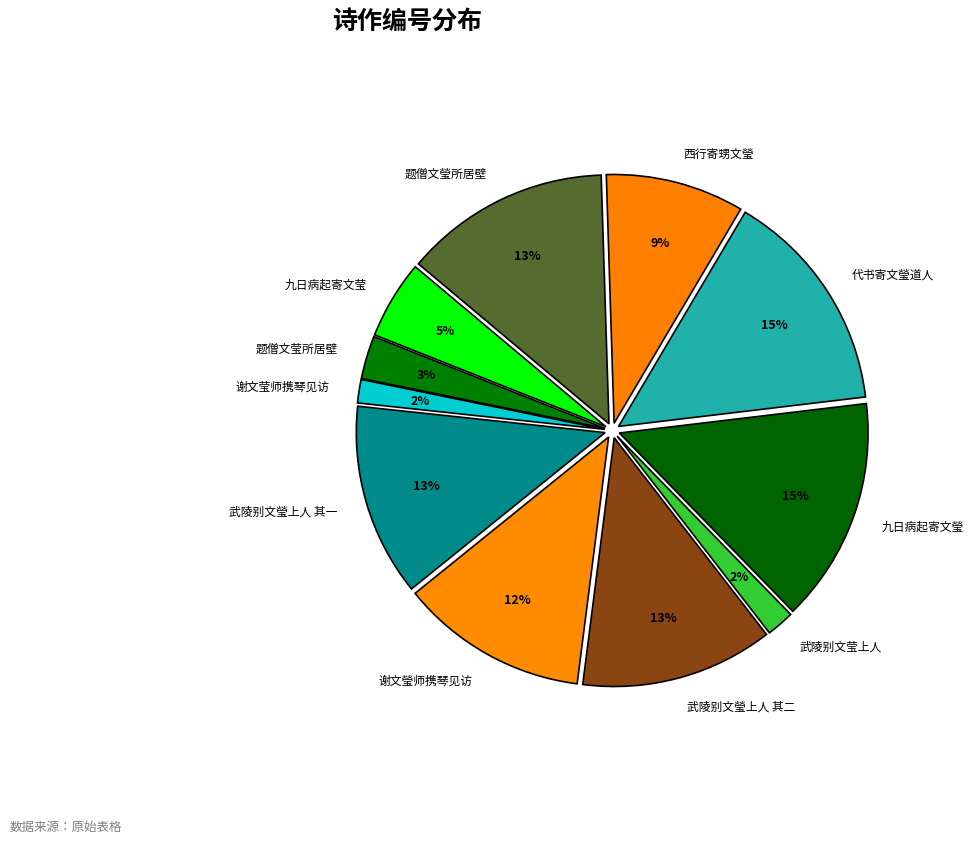

Is 九日病起寄文莹 the majority of the pie?

No